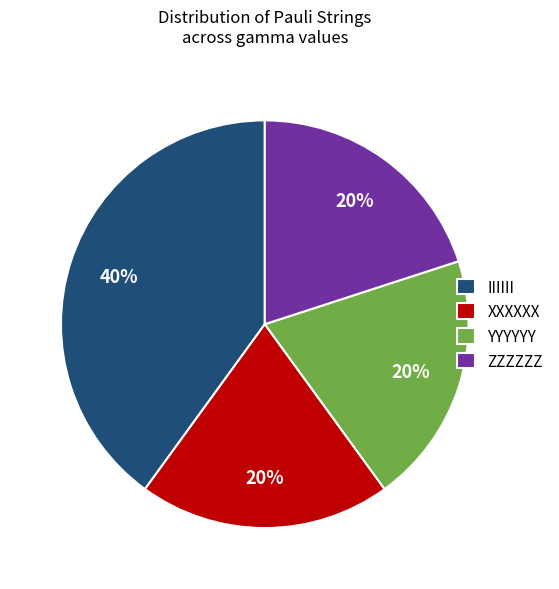

Which category has the biggest portion of the pie?

IIIIII